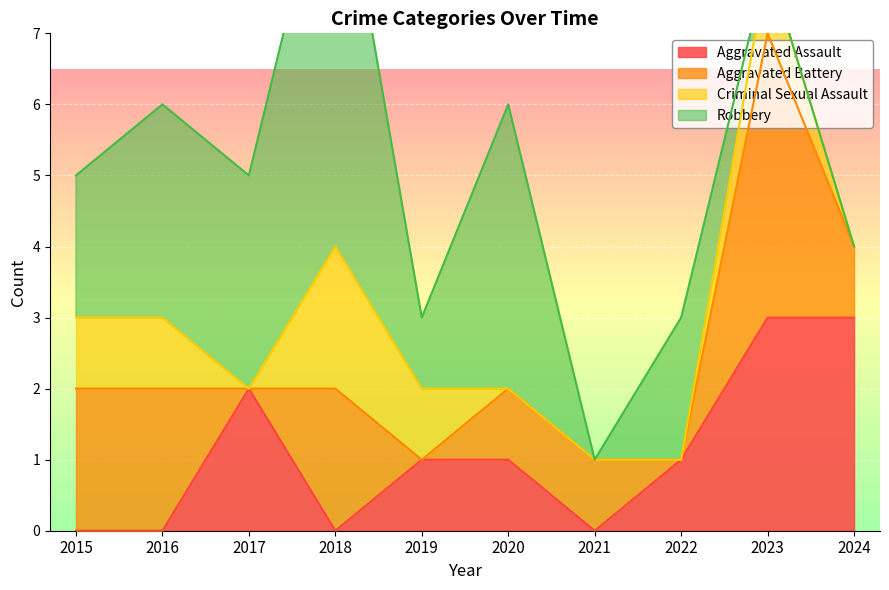

How many interior local peaks does the Criminal Sexual Assault series have?

2